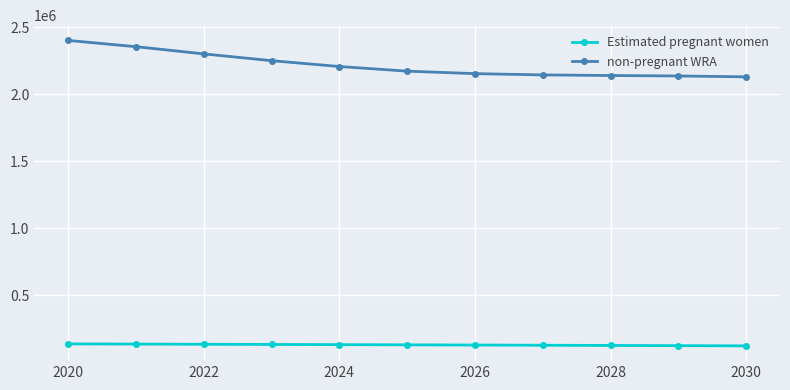

What is the value of the non-pregnant WRA point at the 9th from the left?

2139015.5